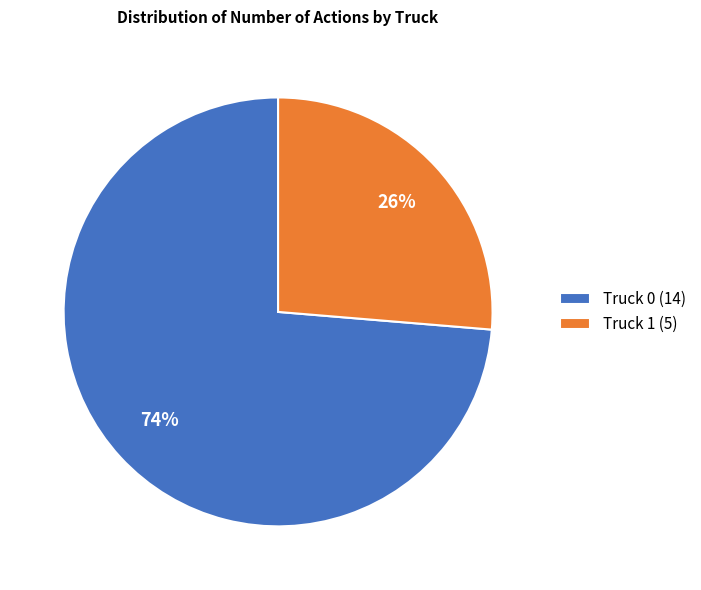

To the nearest percent, what portion does Truck 1 represent?

26%